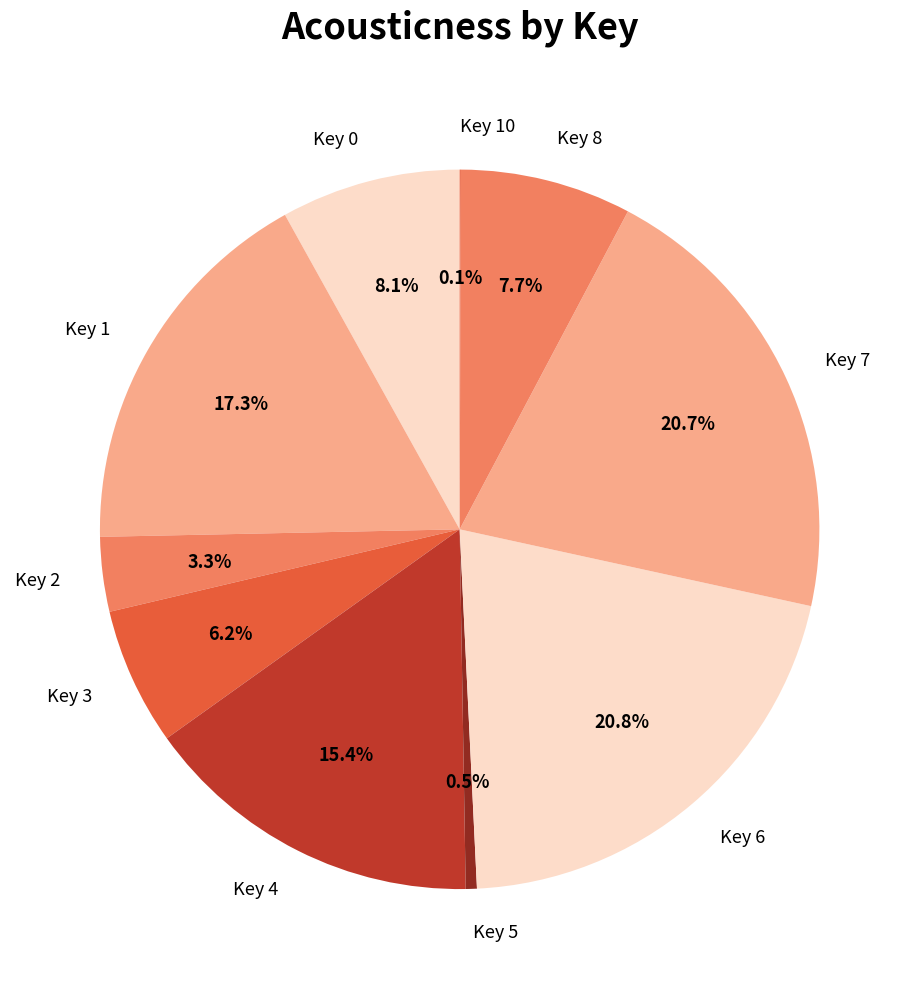

Does Key 8 represent more than half of the total?

No